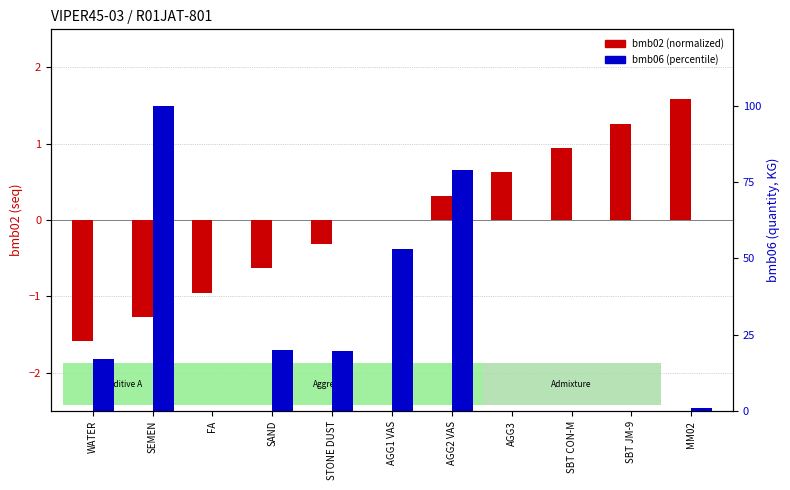

What position from the right is SBT JM-9?

2